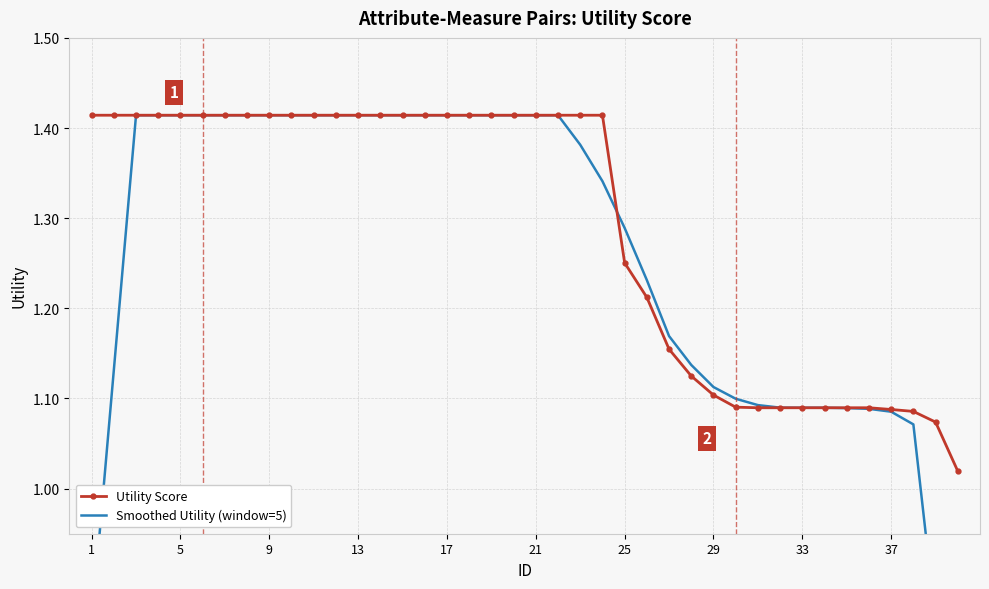

The Utility Score series shows 2.2 at 1. True or false?

False